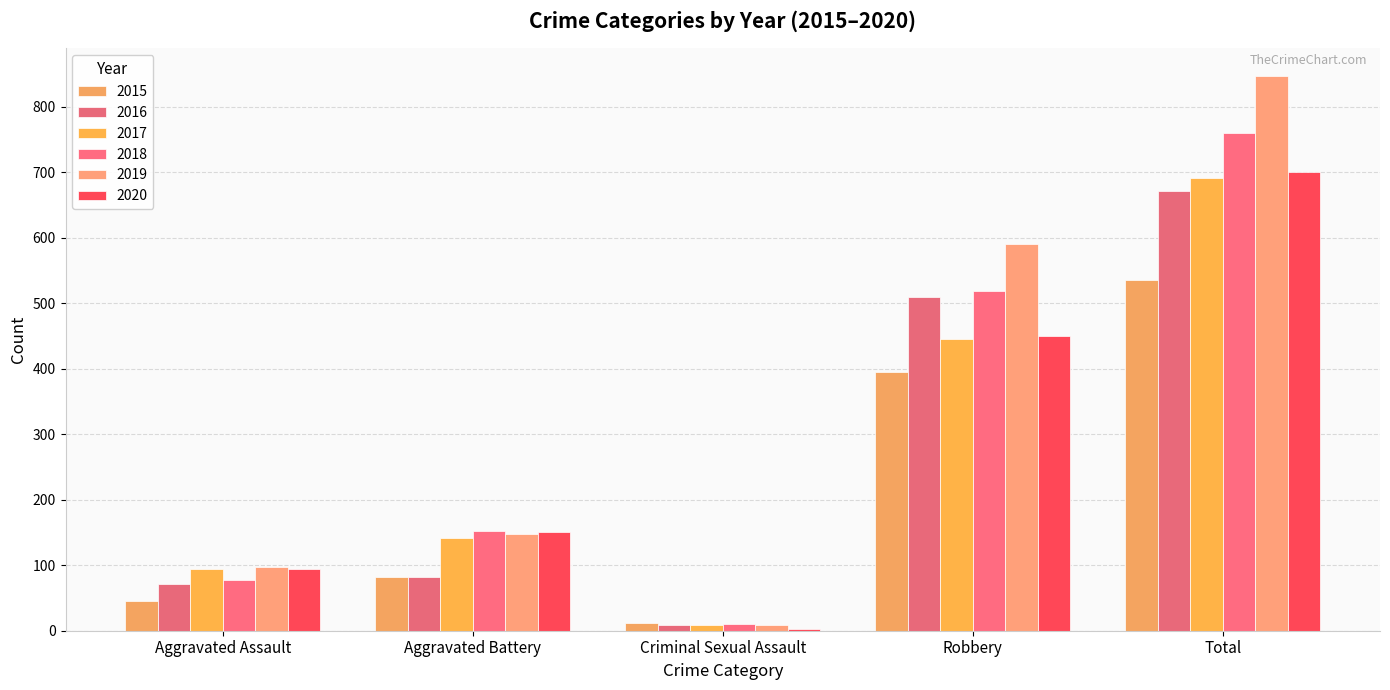

What is the sum of all 2019 values?

1692